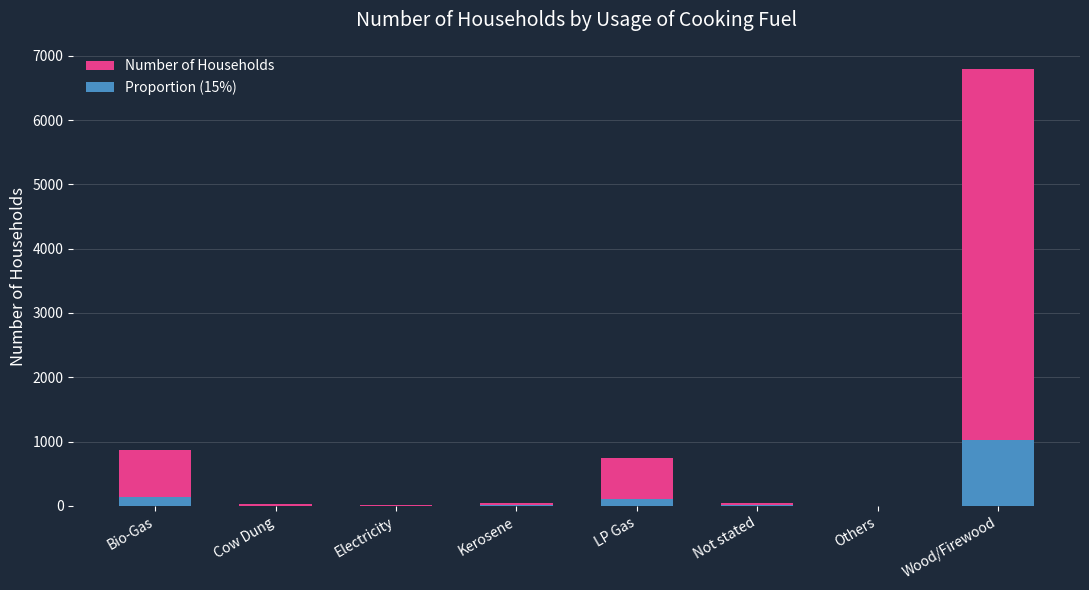

What is the minimum value for Number of Households?

3.0